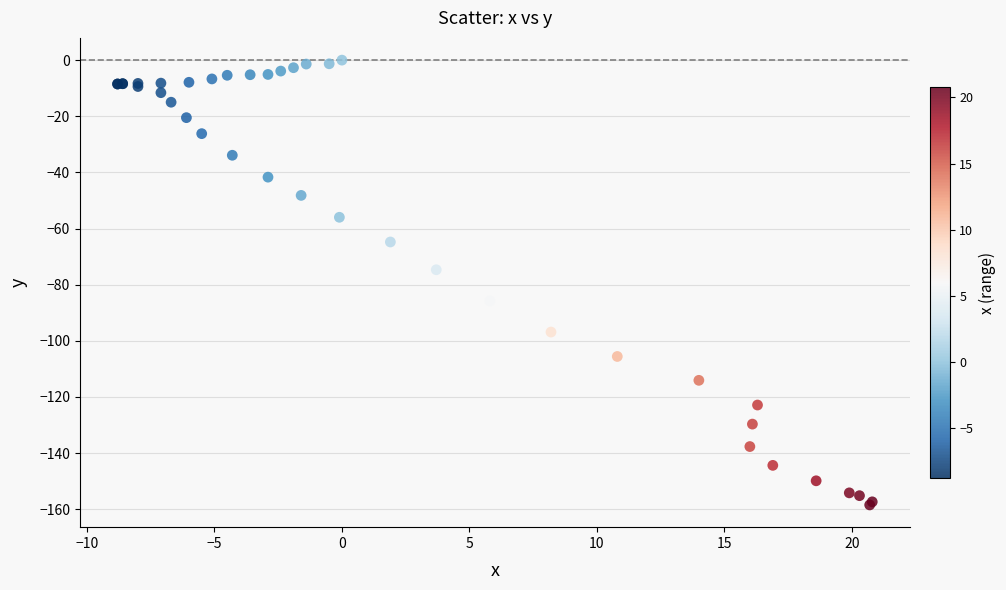

What Y value in the scatter plot is closest to -79?

-74.7